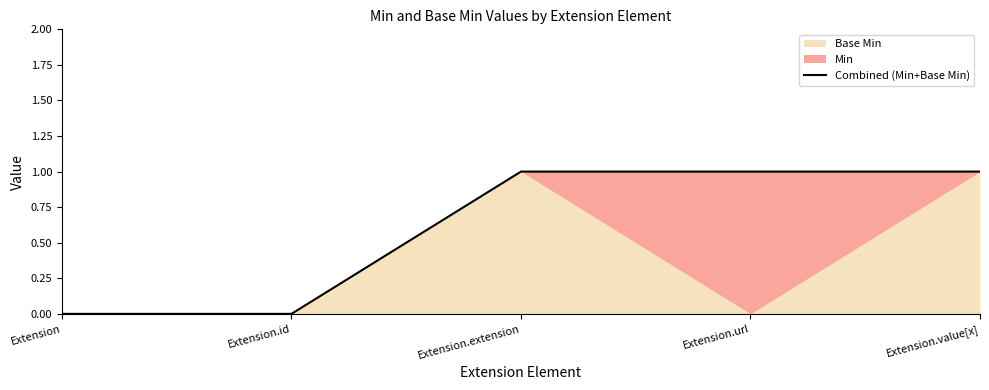

Reading left to right, what are all the values shown in this chart?

Extension=0	Extension.id=0	Extension.extension=1	Extension.url=1	Extension.value[x]=1